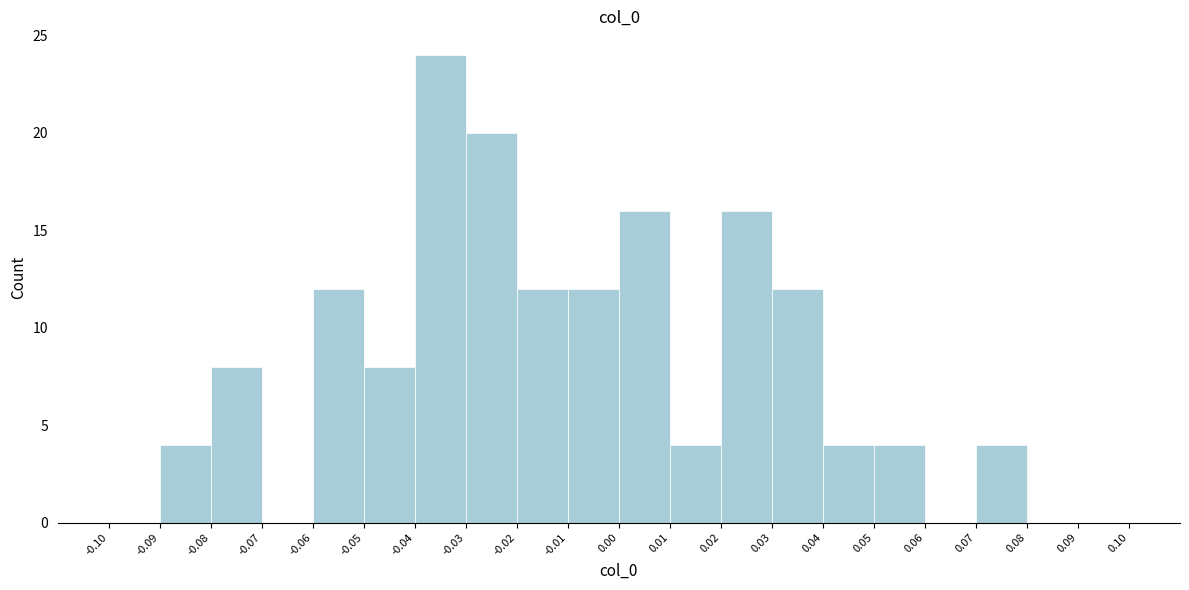

Reading left to right, list every bar in this chart as the range it spans on the x-axis followed by its height. The values are not printed on the chart, so give them approximately, as read against the axis.

-0.10 to -0.09: 0
-0.09 to -0.08: 4
-0.08 to -0.07: 8
-0.07 to -0.06: 0
-0.06 to -0.05: 12
-0.05 to -0.04: 8
-0.04 to -0.03: 24
-0.03 to -0.02: 20
-0.02 to -0.01: 12
-0.01 to 0.00: 12
0.00 to 0.01: 16
0.01 to 0.02: 4
0.02 to 0.03: 16
0.03 to 0.04: 12
0.04 to 0.05: 4
0.05 to 0.06: 4
0.06 to 0.07: 0
0.07 to 0.08: 4
0.08 to 0.09: 0
0.09 to 0.10: 0